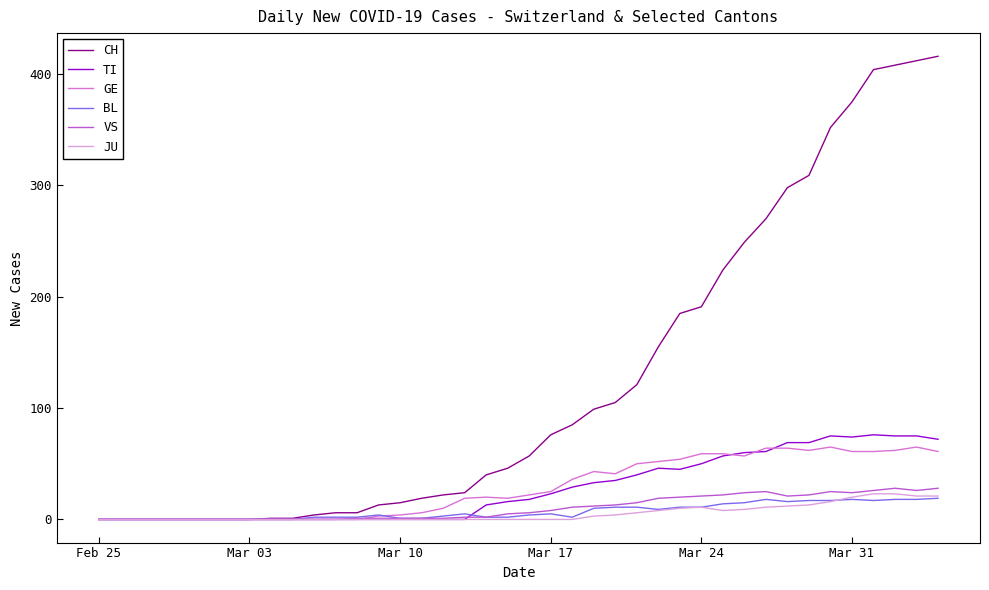

Which series has the largest total across all categories?

CH